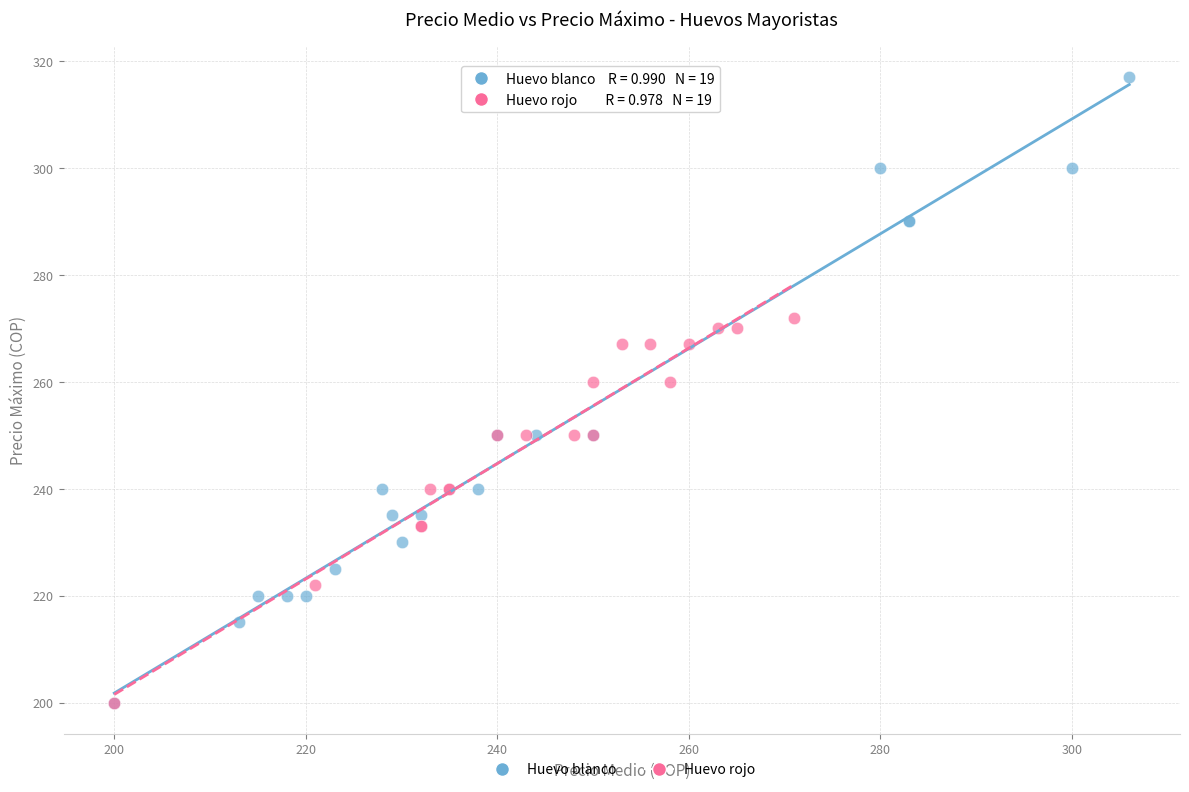

Which series has the largest Y range (max minus min)?

Huevo blanco